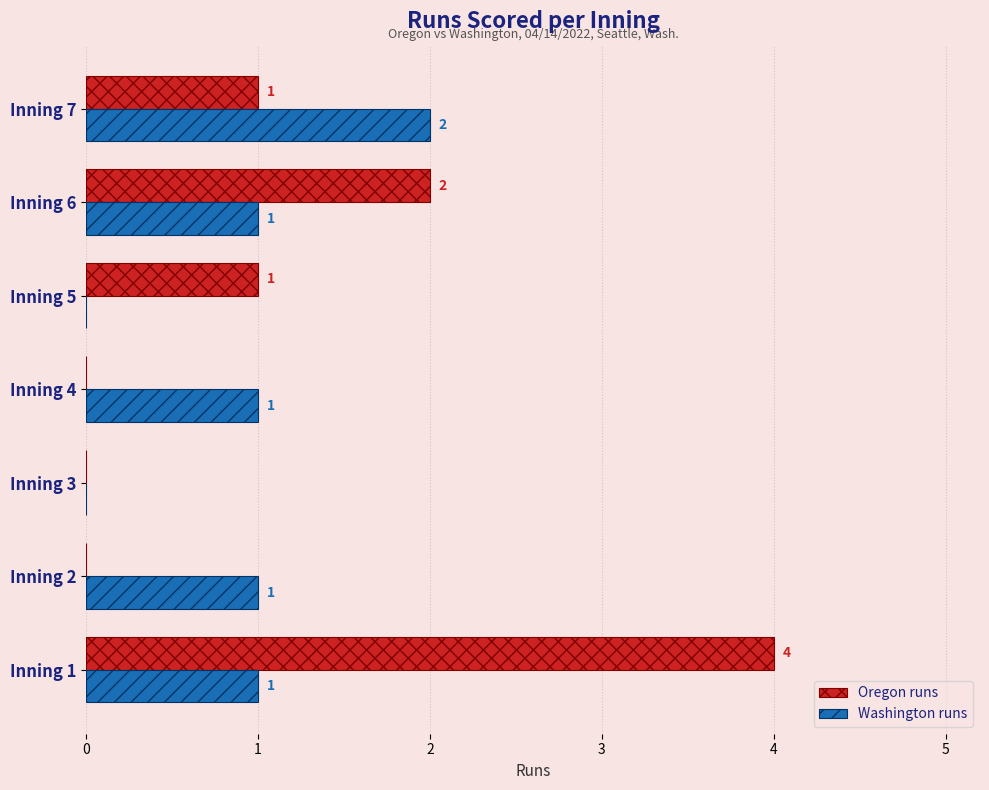

How many positive values does the Washington runs series have?

5